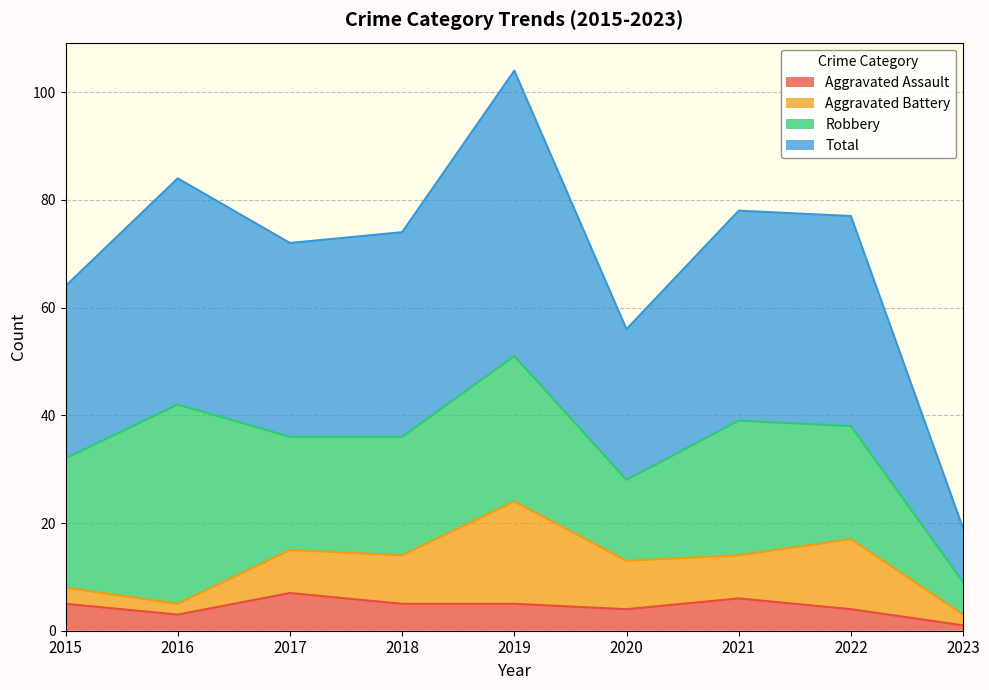

Where is the first local minimum for Aggravated Assault?

2016